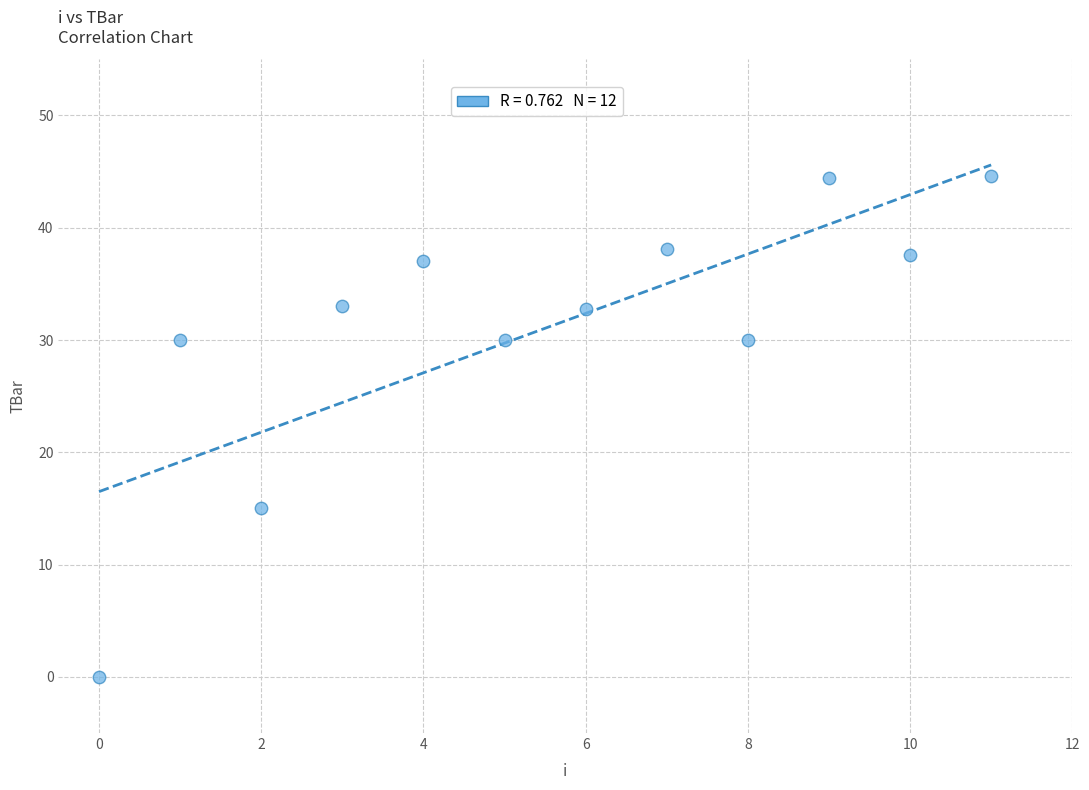

What Y value in the scatter plot is closest to 22?

15.0